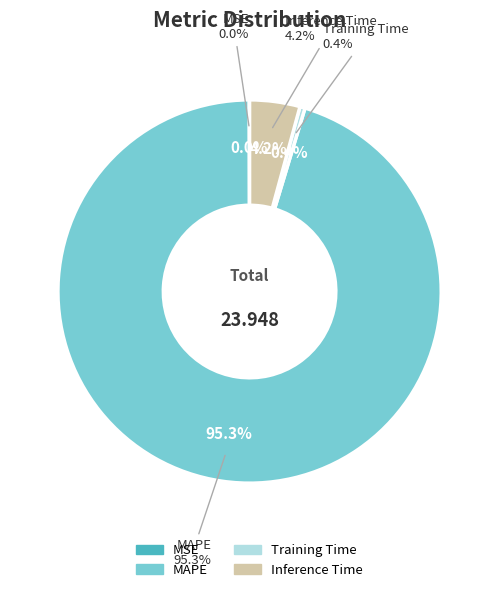

What percentage do MAPE and Inference Time together represent?

99.5%